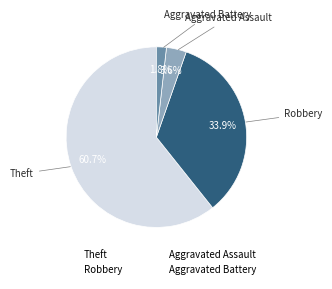

What portion of the pie excludes Robbery?

66.1%